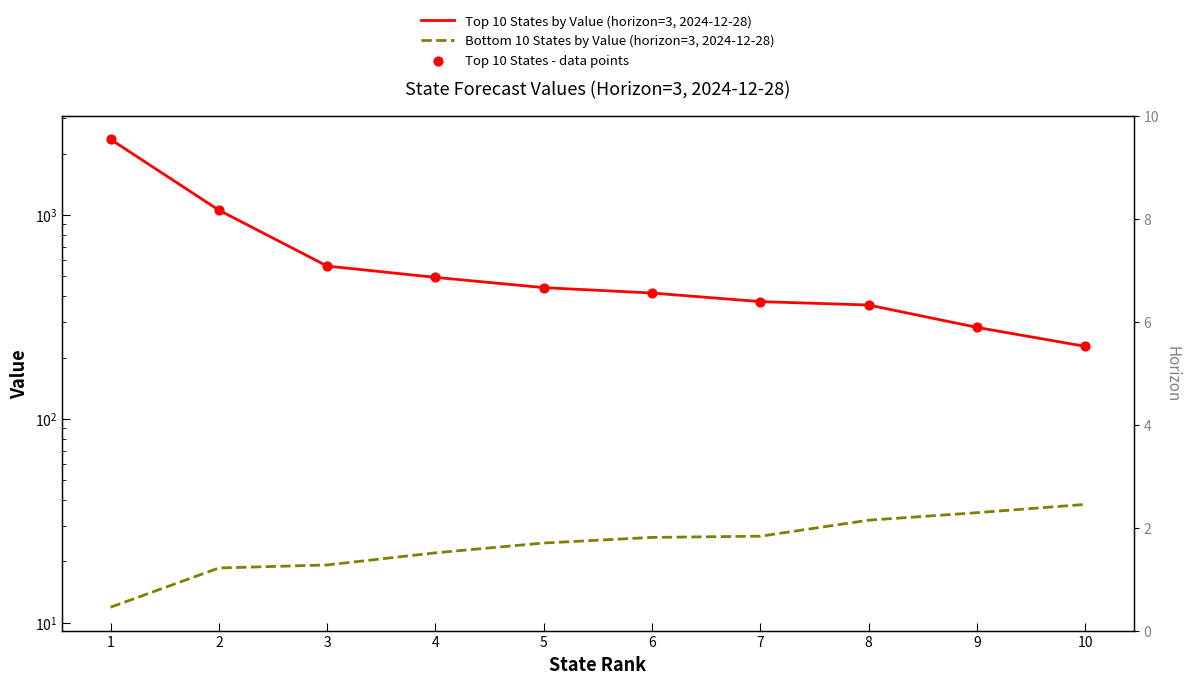

At which category is the sum across all series the highest?

1